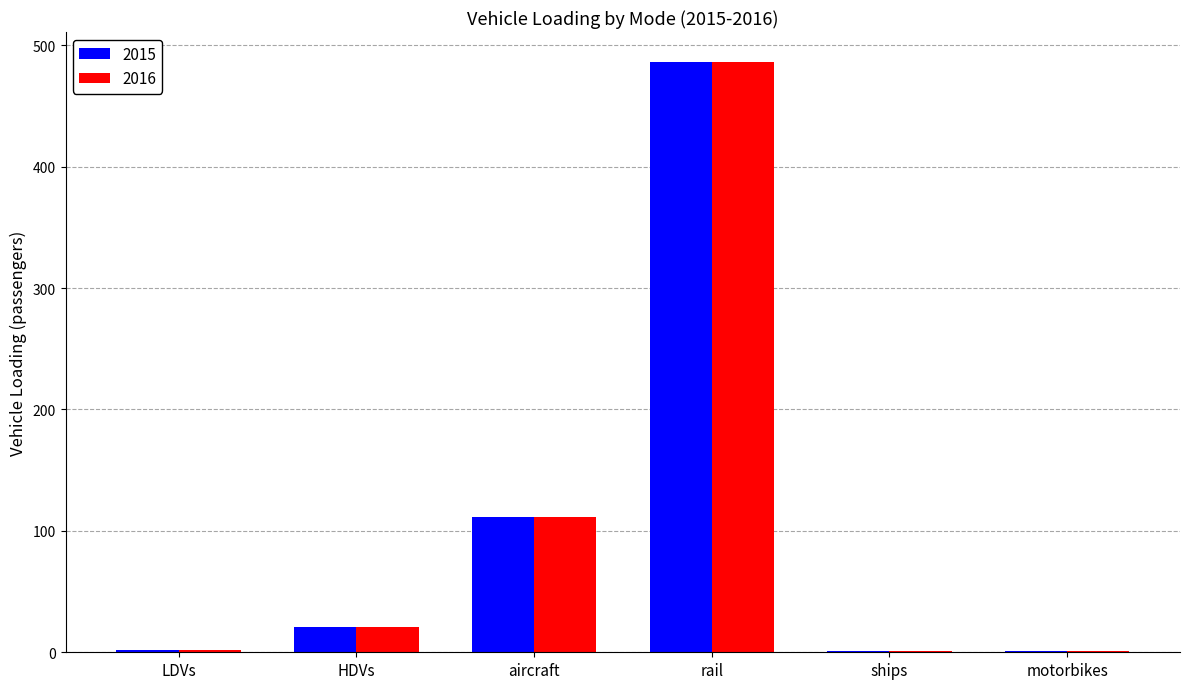

How many categories are shown in the chart?

6